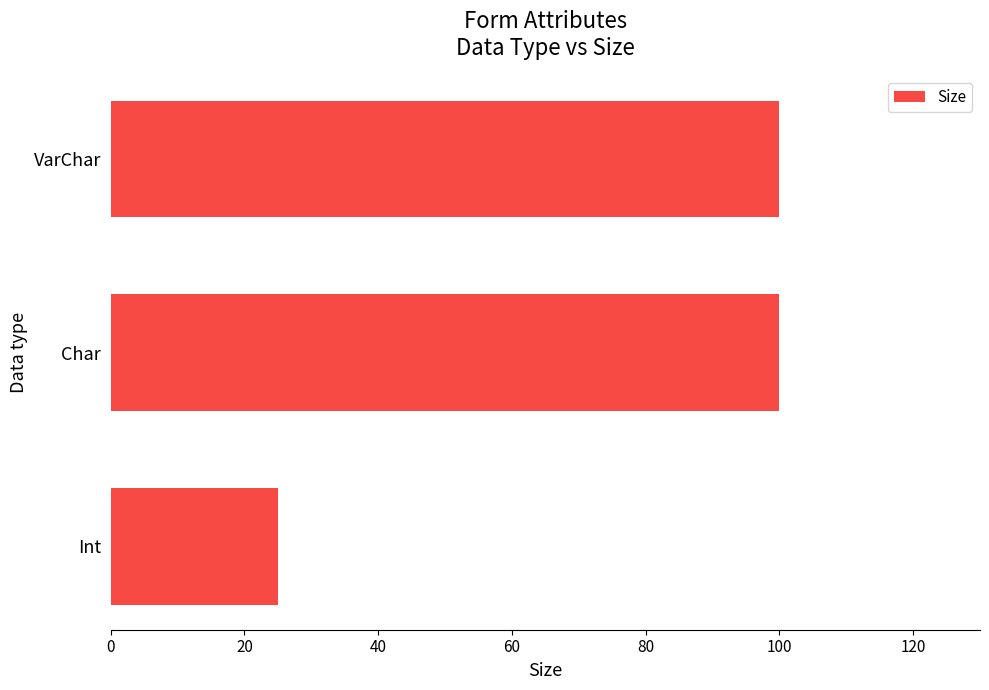

What is the smallest value displayed?

25